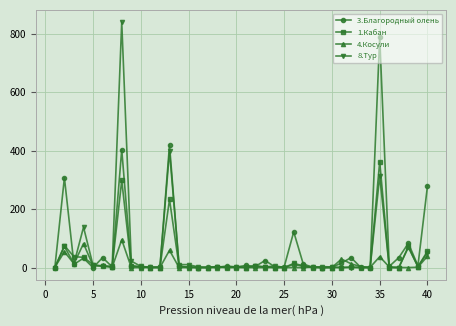

Which series has the largest total across all categories?

3.Благородный олень